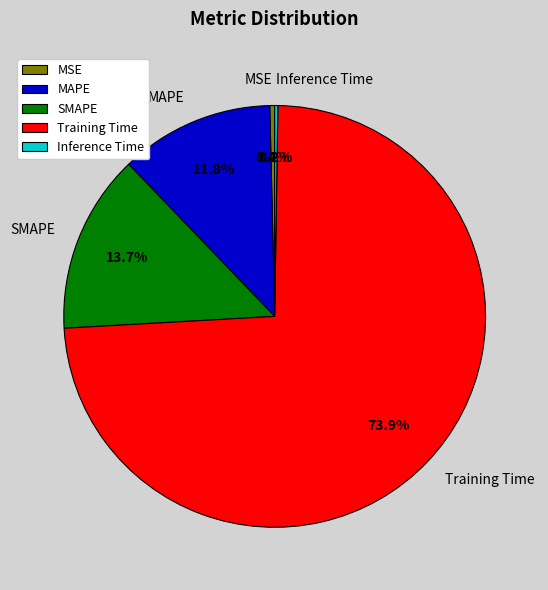

Which category has the biggest portion of the pie?

Training Time